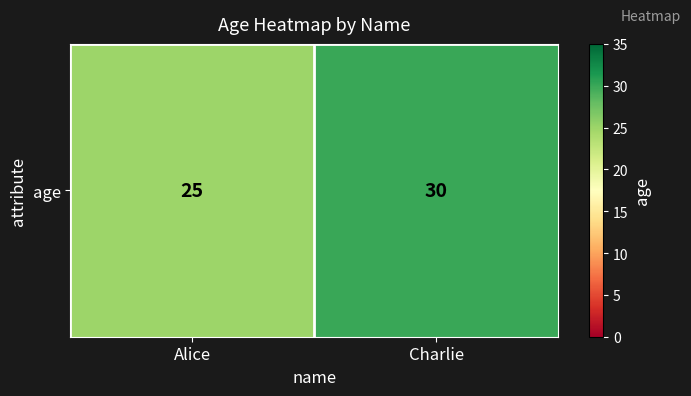

What is the change in value from Alice to Charlie?

+5